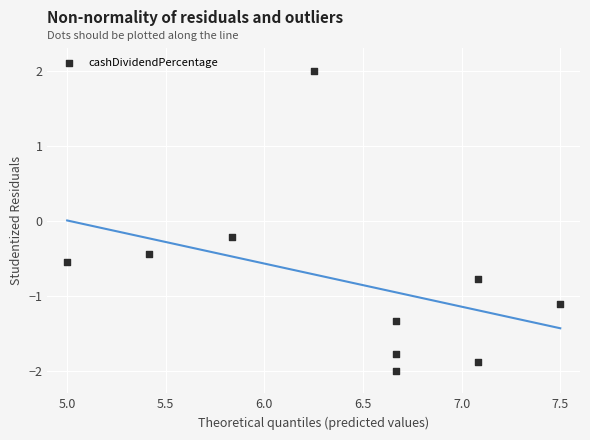

What is the average Y value?

-0.8